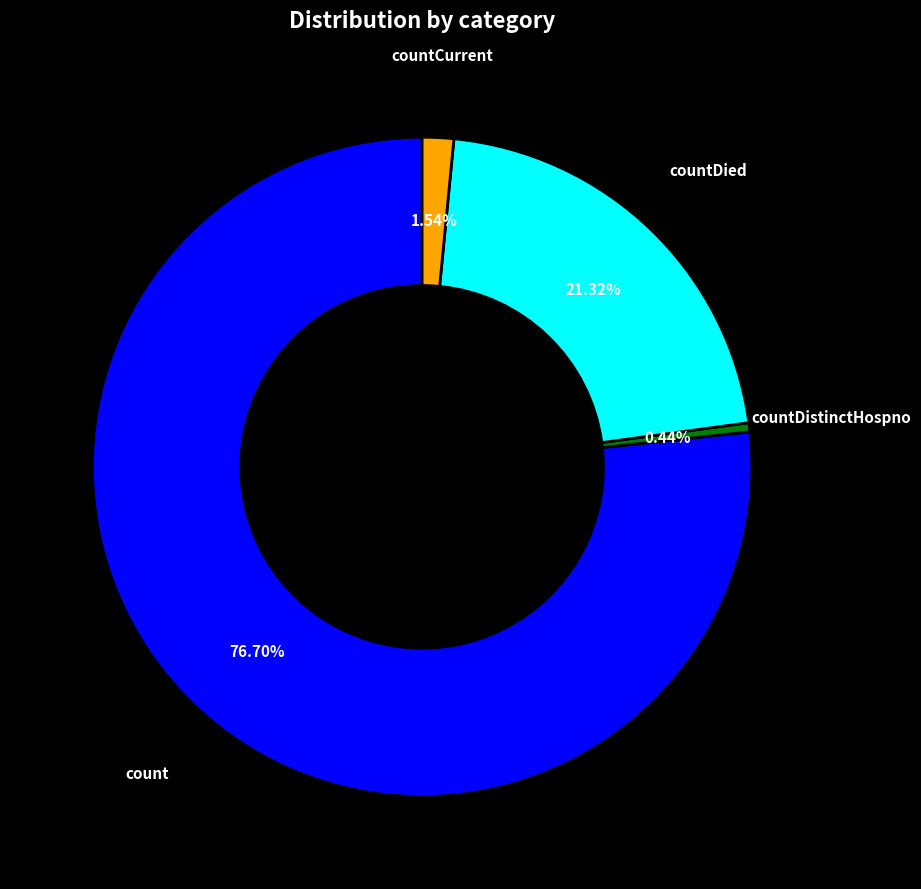

What portion of the pie excludes countDistinctHospno?

99.6%